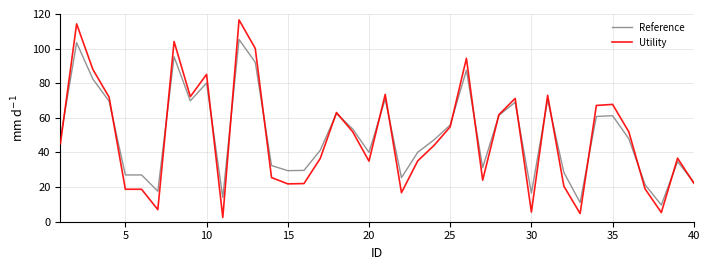

Which series has the largest range (max minus min)?

Utility